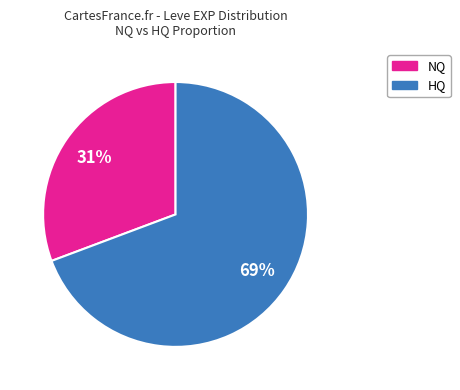

How many segments does this pie chart have?

2